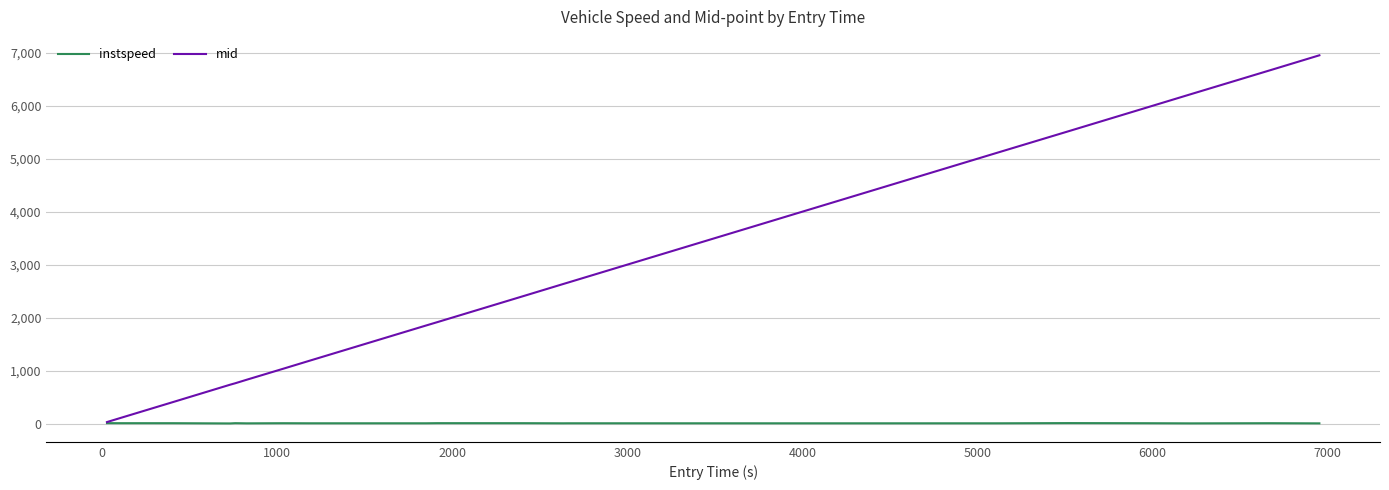

List the series in order of their overall mean, highest first.

mid, instspeed